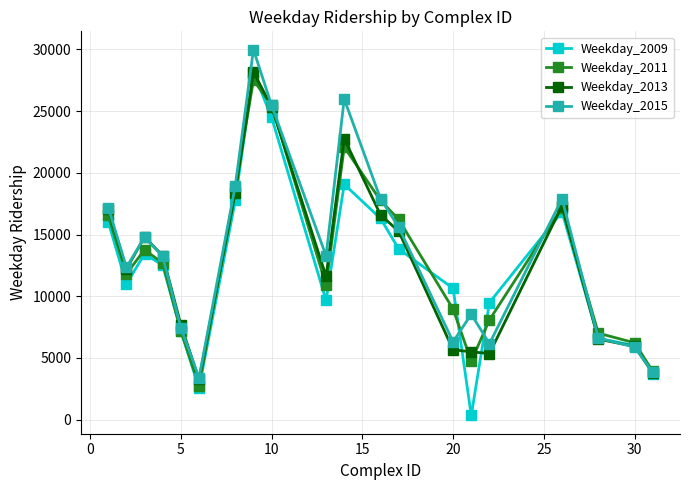

What is the maximum value for Weekday_2009?

28121